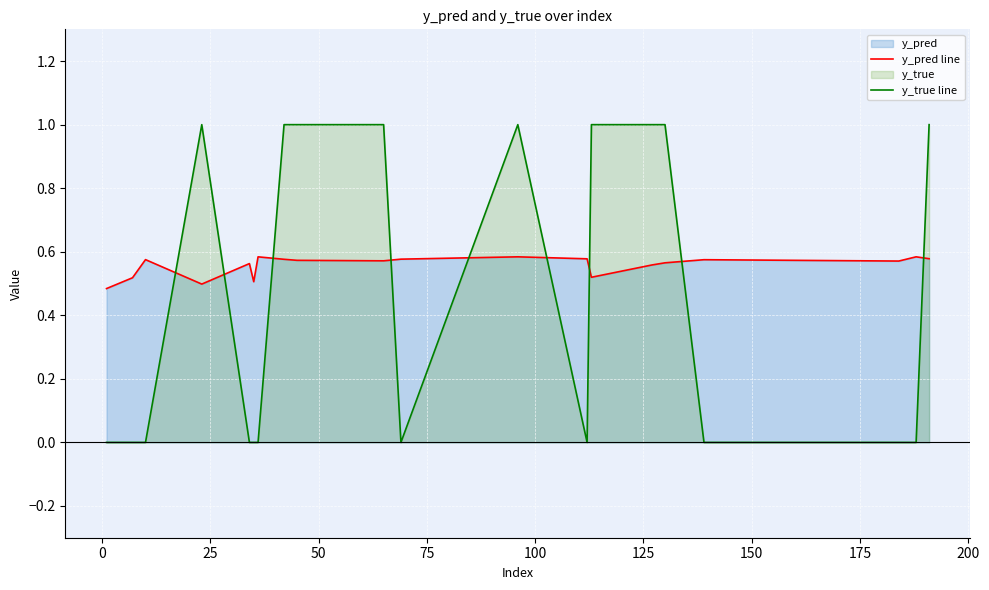

List the series in order of their overall mean, lowest first.

y_true line, y_pred line